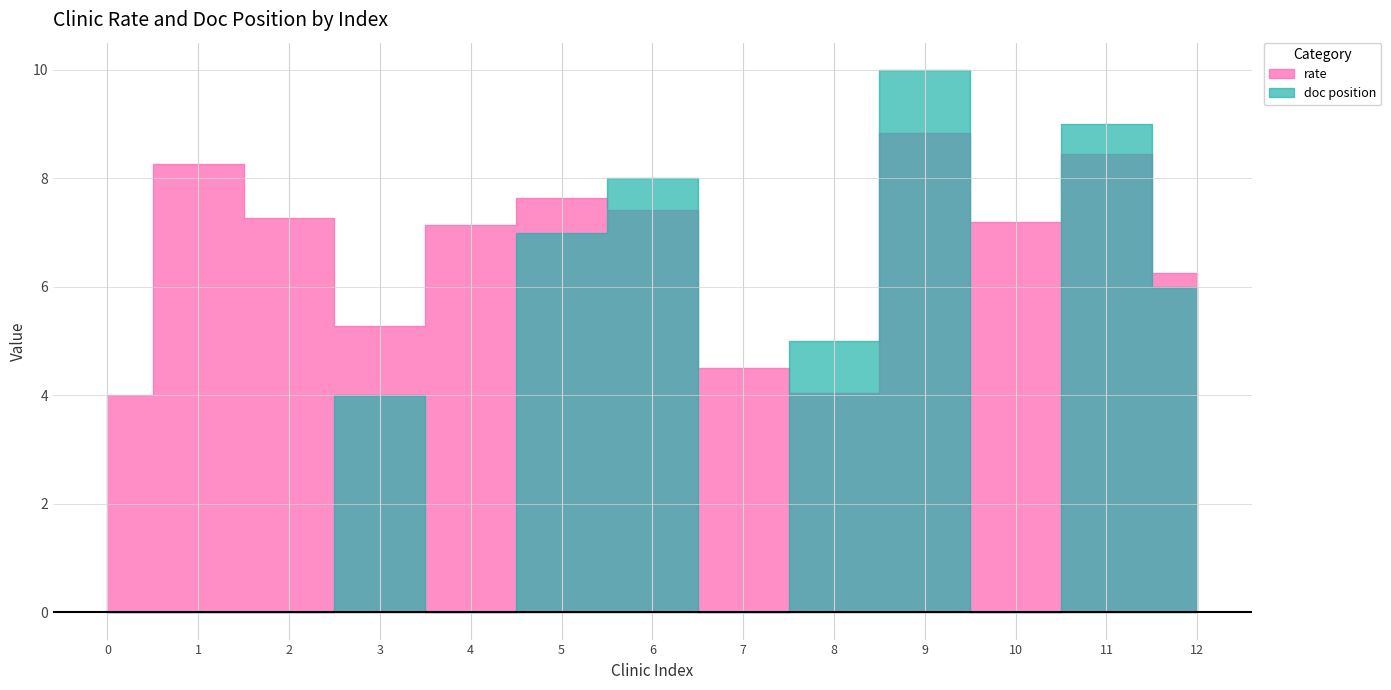

At which category does doc position reach its first local peak?

3